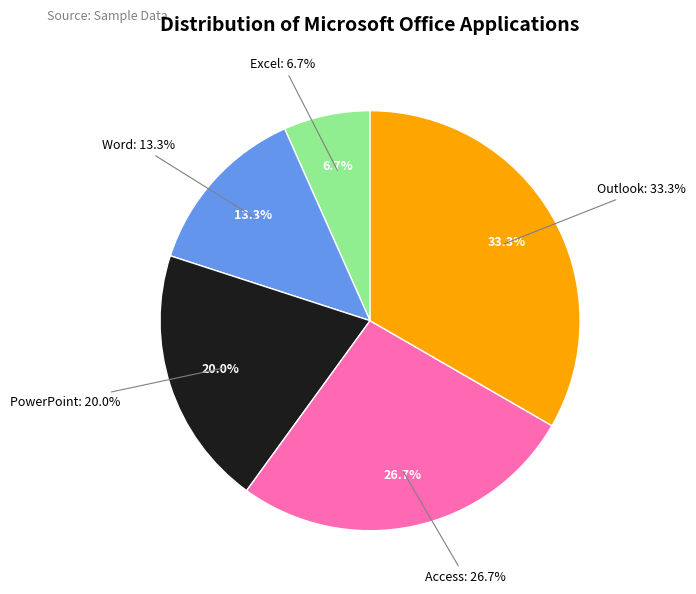

True or false: Outlook accounts for 22% of the total.

False